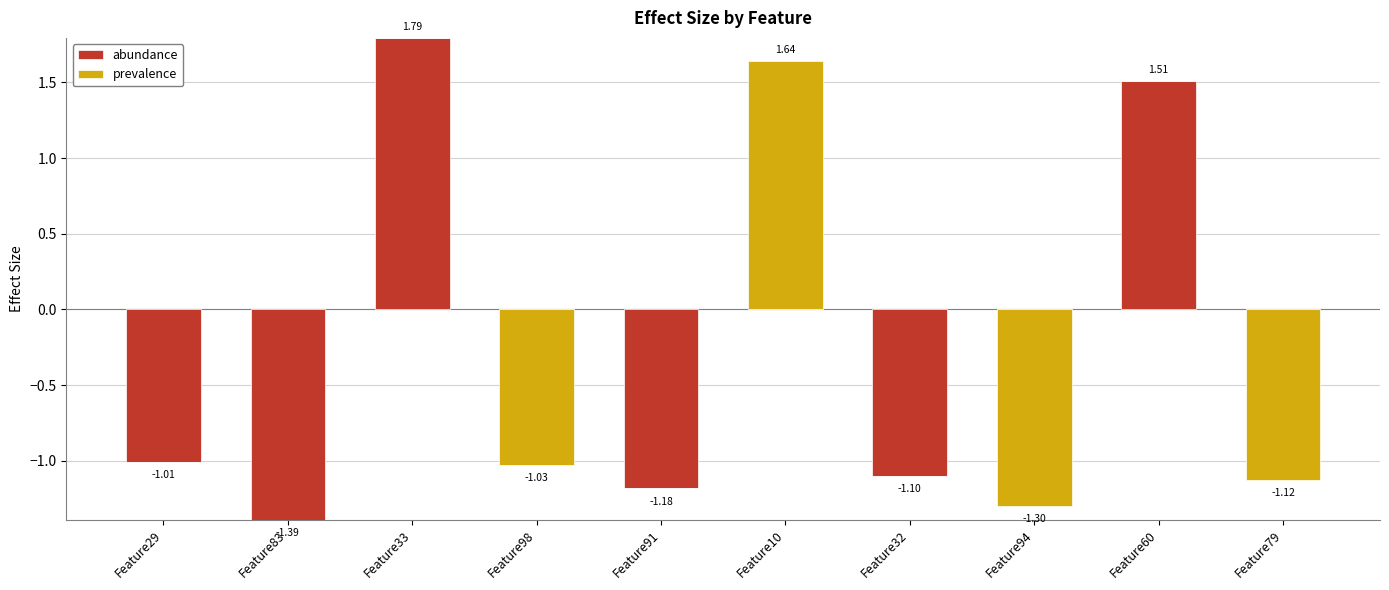

What is the maximum value for prevalence?

1.6